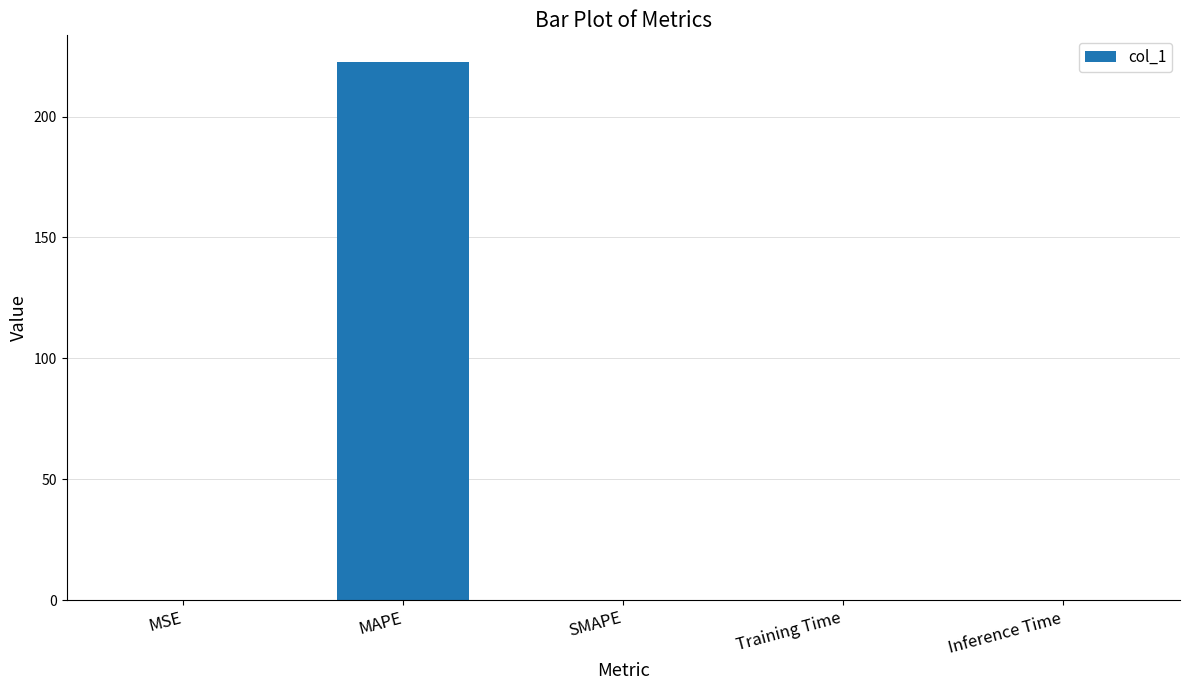

What value does the data have at MAPE?

222.5